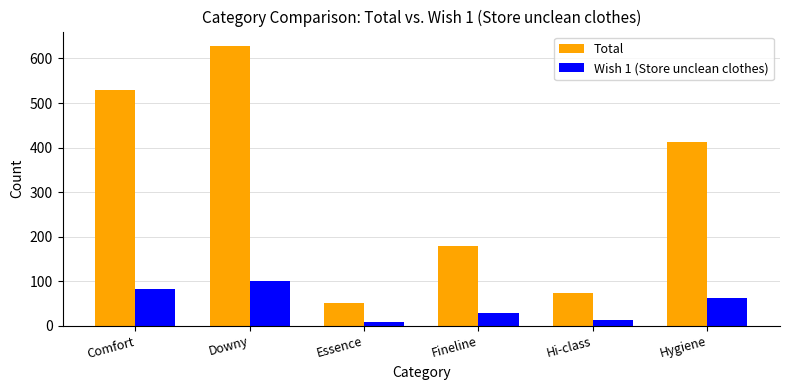

What is the difference between the highest and lowest values at Hygiene?

349